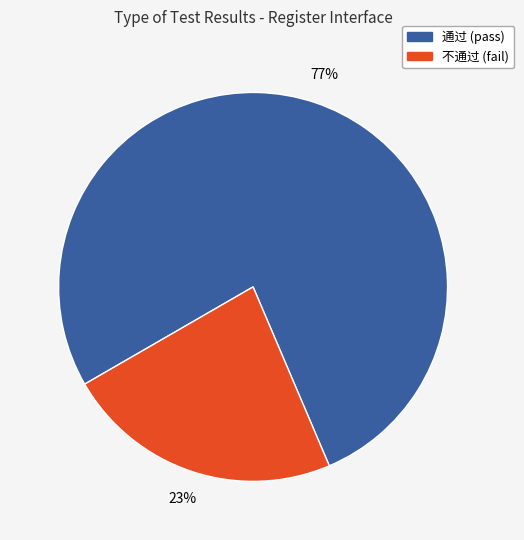

The 通过 slice represents 77% of the pie. True or false?

True